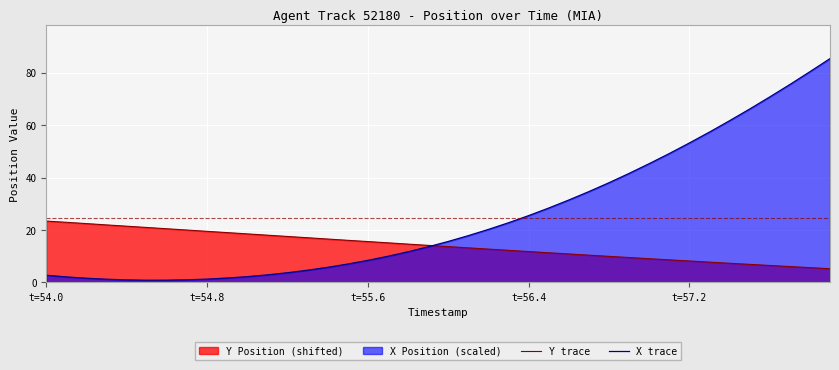

Which series has the largest range (max minus min)?

X trace